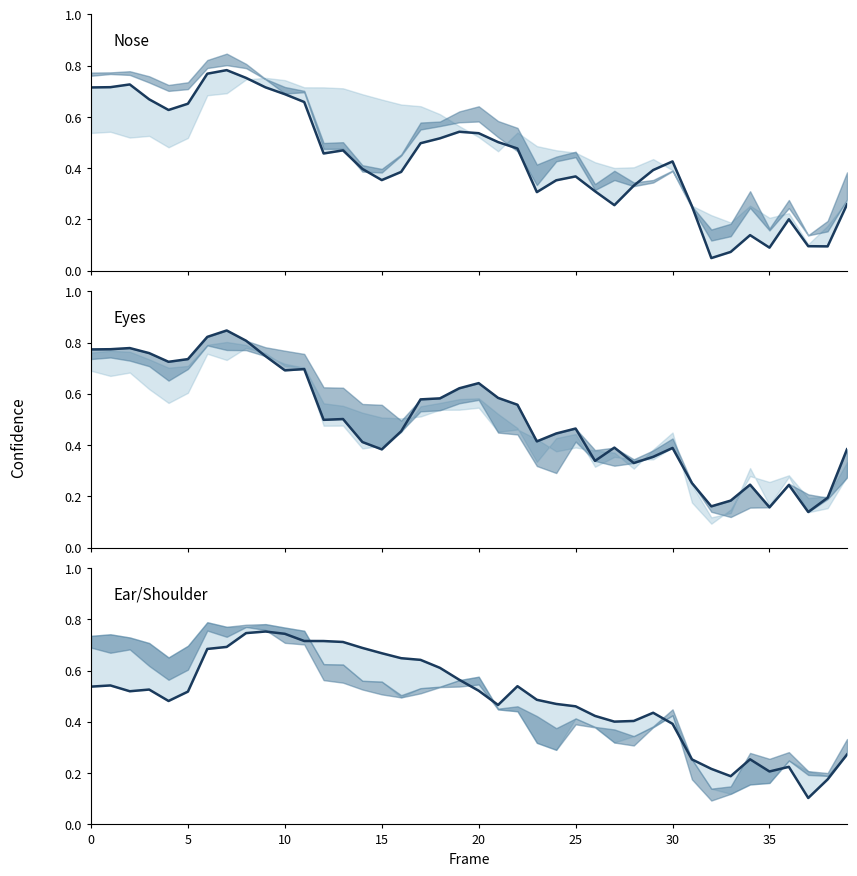

How many intersections are there between a_left_shoulder_confidence and a_nose_confidence?

5